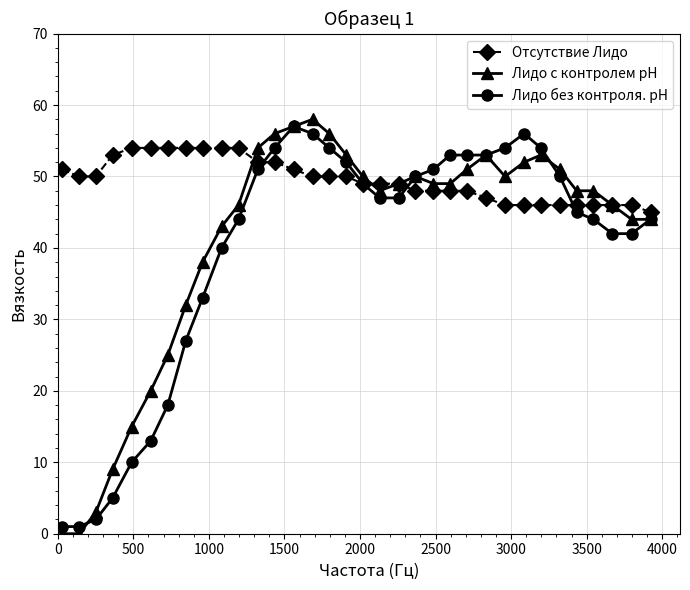

At how many categories does at least one series exceed 55?

5